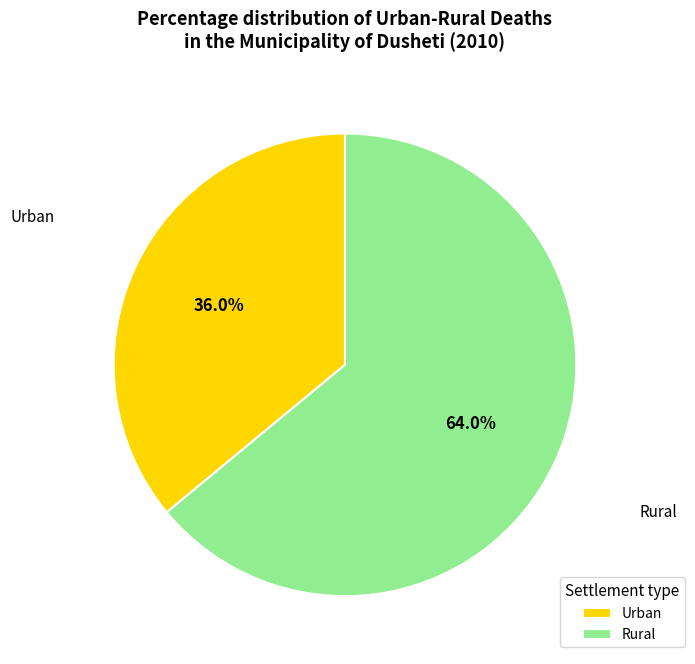

Is Urban the majority of the pie?

No